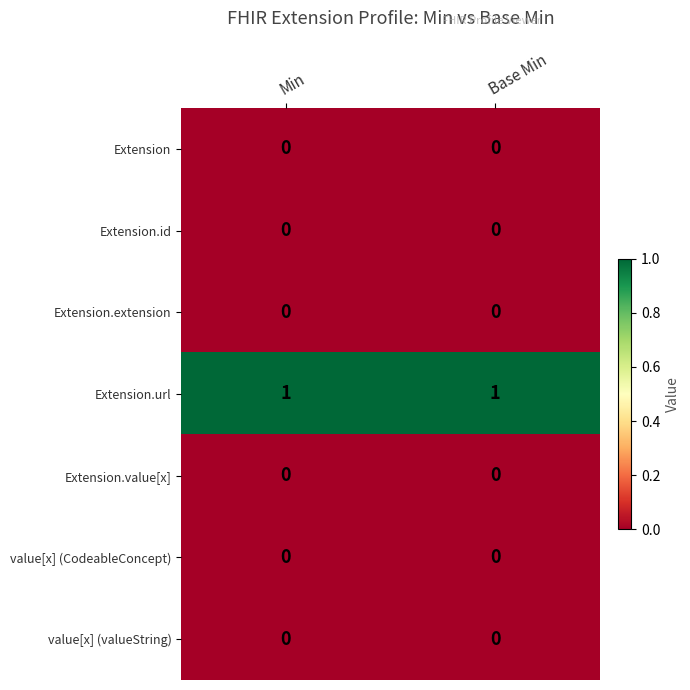

What is the greatest value displayed?

1